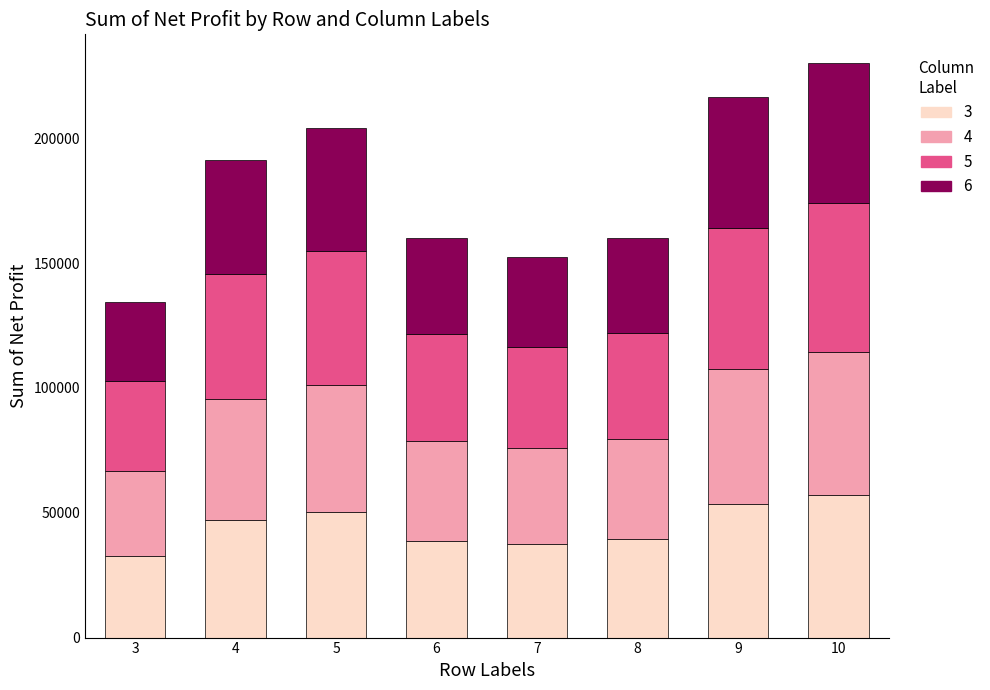

What is the total value across all series at 10?

230110.0